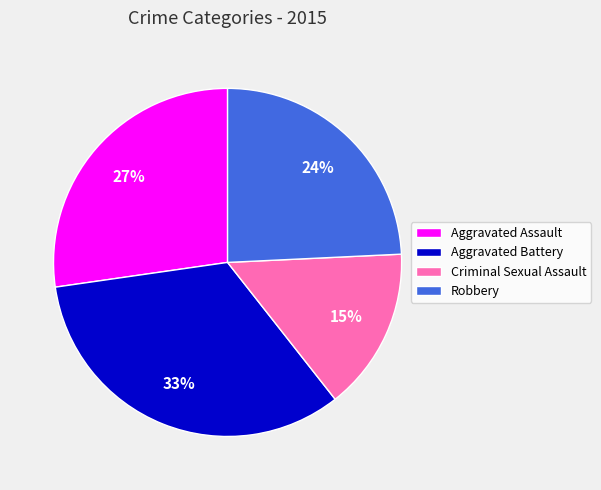

How many slices are in this pie chart?

4